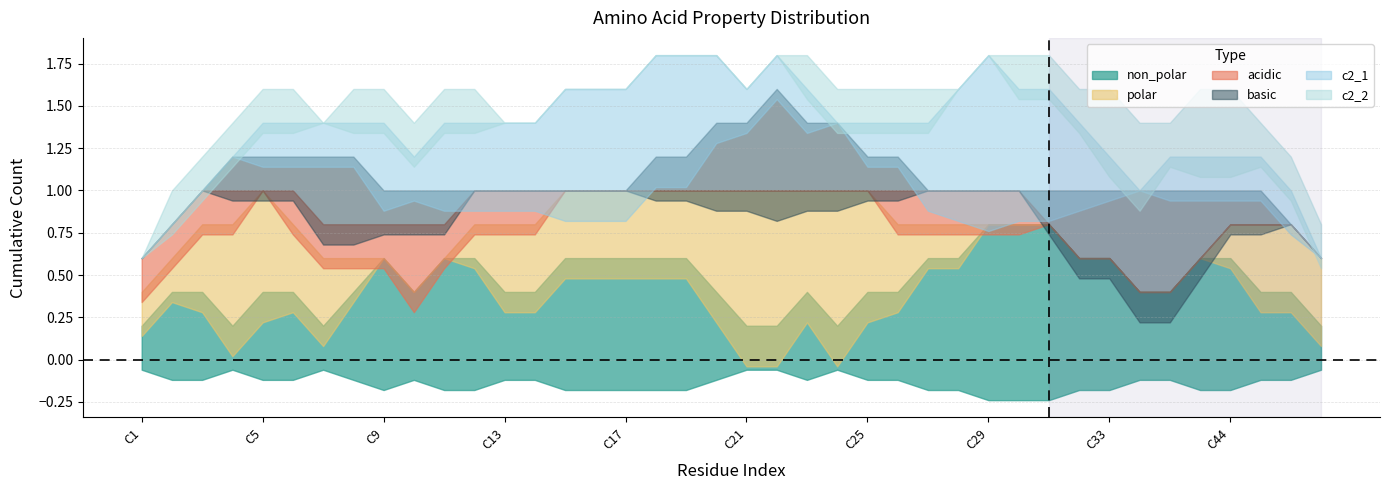

What is the spread (max minus min) of values at C33?

1